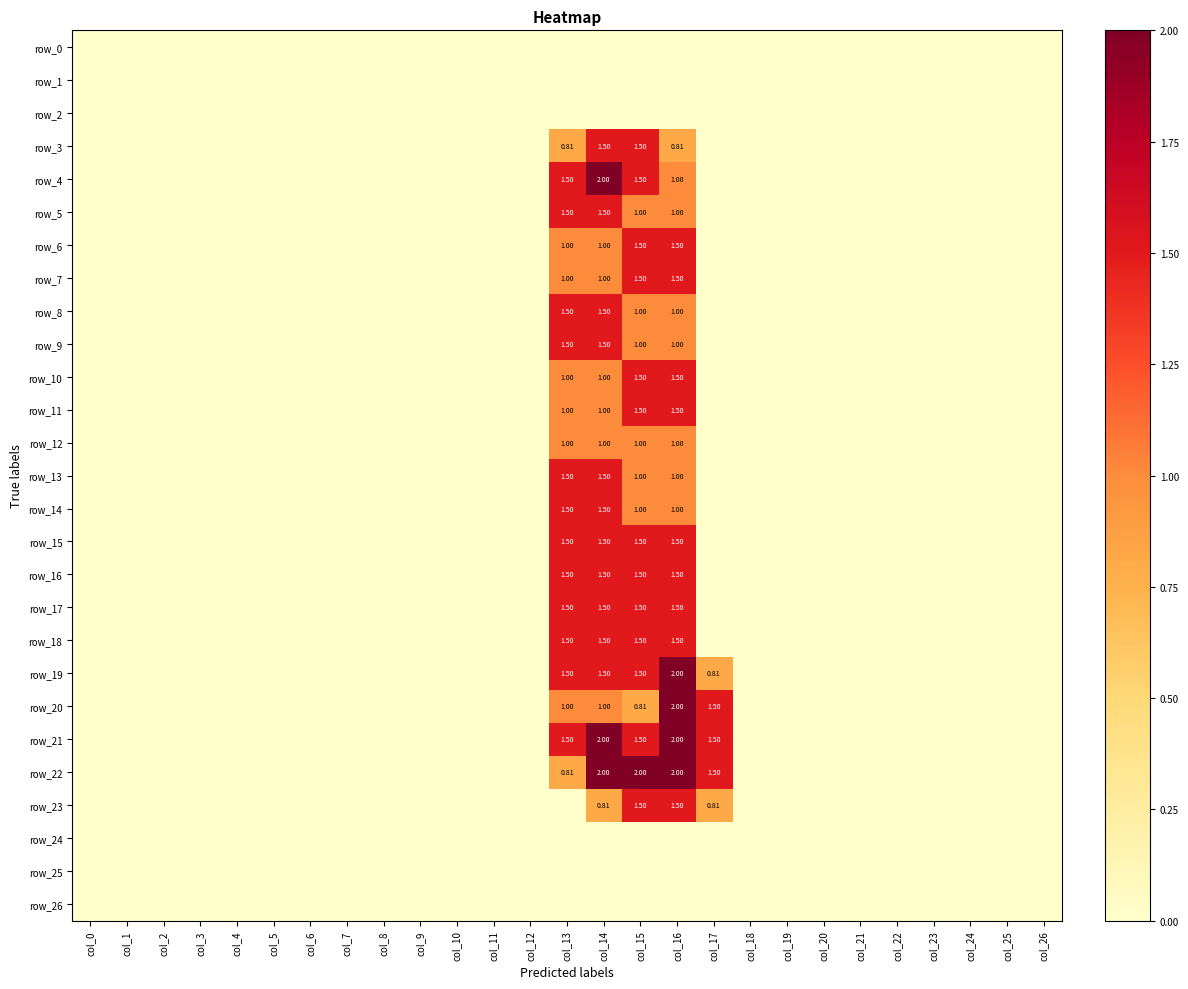

Reading left to right, transcribe all the data shown in this chart.

row_0: 0.0	0.0	0.0	0.0	0.0	0.0	0.0	0.0	0.0	0.0	0.0	0.0	0.0	0.0	0.0	0.0	0.0	0.0	0.0	0.0	0.0	0.0	0.0	0.0	0.0	0.0	0.0
row_1: 0.0	0.0	0.0	0.0	0.0	0.0	0.0	0.0	0.0	0.0	0.0	0.0	0.0	0.0	0.0	0.0	0.0	0.0	0.0	0.0	0.0	0.0	0.0	0.0	0.0	0.0	0.0
row_2: 0.0	0.0	0.0	0.0	0.0	0.0	0.0	0.0	0.0	0.0	0.0	0.0	0.0	0.0	0.0	0.0	0.0	0.0	0.0	0.0	0.0	0.0	0.0	0.0	0.0	0.0	0.0
row_3: 0.0	0.0	0.0	0.0	0.0	0.0	0.0	0.0	0.0	0.0	0.0	0.0	0.0	0.8	1.5	1.5	0.8	0.0	0.0	0.0	0.0	0.0	0.0	0.0	0.0	0.0	0.0
row_4: 0.0	0.0	0.0	0.0	0.0	0.0	0.0	0.0	0.0	0.0	0.0	0.0	0.0	1.5	2.0	1.5	1.0	0.0	0.0	0.0	0.0	0.0	0.0	0.0	0.0	0.0	0.0
row_5: 0.0	0.0	0.0	0.0	0.0	0.0	0.0	0.0	0.0	0.0	0.0	0.0	0.0	1.5	1.5	1.0	1.0	0.0	0.0	0.0	0.0	0.0	0.0	0.0	0.0	0.0	0.0
row_6: 0.0	0.0	0.0	0.0	0.0	0.0	0.0	0.0	0.0	0.0	0.0	0.0	0.0	1.0	1.0	1.5	1.5	0.0	0.0	0.0	0.0	0.0	0.0	0.0	0.0	0.0	0.0
row_7: 0.0	0.0	0.0	0.0	0.0	0.0	0.0	0.0	0.0	0.0	0.0	0.0	0.0	1.0	1.0	1.5	1.5	0.0	0.0	0.0	0.0	0.0	0.0	0.0	0.0	0.0	0.0
row_8: 0.0	0.0	0.0	0.0	0.0	0.0	0.0	0.0	0.0	0.0	0.0	0.0	0.0	1.5	1.5	1.0	1.0	0.0	0.0	0.0	0.0	0.0	0.0	0.0	0.0	0.0	0.0
row_9: 0.0	0.0	0.0	0.0	0.0	0.0	0.0	0.0	0.0	0.0	0.0	0.0	0.0	1.5	1.5	1.0	1.0	0.0	0.0	0.0	0.0	0.0	0.0	0.0	0.0	0.0	0.0
row_10: 0.0	0.0	0.0	0.0	0.0	0.0	0.0	0.0	0.0	0.0	0.0	0.0	0.0	1.0	1.0	1.5	1.5	0.0	0.0	0.0	0.0	0.0	0.0	0.0	0.0	0.0	0.0
row_11: 0.0	0.0	0.0	0.0	0.0	0.0	0.0	0.0	0.0	0.0	0.0	0.0	0.0	1.0	1.0	1.5	1.5	0.0	0.0	0.0	0.0	0.0	0.0	0.0	0.0	0.0	0.0
row_12: 0.0	0.0	0.0	0.0	0.0	0.0	0.0	0.0	0.0	0.0	0.0	0.0	0.0	1.0	1.0	1.0	1.0	0.0	0.0	0.0	0.0	0.0	0.0	0.0	0.0	0.0	0.0
row_13: 0.0	0.0	0.0	0.0	0.0	0.0	0.0	0.0	0.0	0.0	0.0	0.0	0.0	1.5	1.5	1.0	1.0	0.0	0.0	0.0	0.0	0.0	0.0	0.0	0.0	0.0	0.0
row_14: 0.0	0.0	0.0	0.0	0.0	0.0	0.0	0.0	0.0	0.0	0.0	0.0	0.0	1.5	1.5	1.0	1.0	0.0	0.0	0.0	0.0	0.0	0.0	0.0	0.0	0.0	0.0
row_15: 0.0	0.0	0.0	0.0	0.0	0.0	0.0	0.0	0.0	0.0	0.0	0.0	0.0	1.5	1.5	1.5	1.5	0.0	0.0	0.0	0.0	0.0	0.0	0.0	0.0	0.0	0.0
row_16: 0.0	0.0	0.0	0.0	0.0	0.0	0.0	0.0	0.0	0.0	0.0	0.0	0.0	1.5	1.5	1.5	1.5	0.0	0.0	0.0	0.0	0.0	0.0	0.0	0.0	0.0	0.0
row_17: 0.0	0.0	0.0	0.0	0.0	0.0	0.0	0.0	0.0	0.0	0.0	0.0	0.0	1.5	1.5	1.5	1.5	0.0	0.0	0.0	0.0	0.0	0.0	0.0	0.0	0.0	0.0
row_18: 0.0	0.0	0.0	0.0	0.0	0.0	0.0	0.0	0.0	0.0	0.0	0.0	0.0	1.5	1.5	1.5	1.5	0.0	0.0	0.0	0.0	0.0	0.0	0.0	0.0	0.0	0.0
row_19: 0.0	0.0	0.0	0.0	0.0	0.0	0.0	0.0	0.0	0.0	0.0	0.0	0.0	1.5	1.5	1.5	2.0	0.8	0.0	0.0	0.0	0.0	0.0	0.0	0.0	0.0	0.0
row_20: 0.0	0.0	0.0	0.0	0.0	0.0	0.0	0.0	0.0	0.0	0.0	0.0	0.0	1.0	1.0	0.8	2.0	1.5	0.0	0.0	0.0	0.0	0.0	0.0	0.0	0.0	0.0
row_21: 0.0	0.0	0.0	0.0	0.0	0.0	0.0	0.0	0.0	0.0	0.0	0.0	0.0	1.5	2.0	1.5	2.0	1.5	0.0	0.0	0.0	0.0	0.0	0.0	0.0	0.0	0.0
row_22: 0.0	0.0	0.0	0.0	0.0	0.0	0.0	0.0	0.0	0.0	0.0	0.0	0.0	0.8	2.0	2.0	2.0	1.5	0.0	0.0	0.0	0.0	0.0	0.0	0.0	0.0	0.0
row_23: 0.0	0.0	0.0	0.0	0.0	0.0	0.0	0.0	0.0	0.0	0.0	0.0	0.0	0.0	0.8	1.5	1.5	0.8	0.0	0.0	0.0	0.0	0.0	0.0	0.0	0.0	0.0
row_24: 0.0	0.0	0.0	0.0	0.0	0.0	0.0	0.0	0.0	0.0	0.0	0.0	0.0	0.0	0.0	0.0	0.0	0.0	0.0	0.0	0.0	0.0	0.0	0.0	0.0	0.0	0.0
row_25: 0.0	0.0	0.0	0.0	0.0	0.0	0.0	0.0	0.0	0.0	0.0	0.0	0.0	0.0	0.0	0.0	0.0	0.0	0.0	0.0	0.0	0.0	0.0	0.0	0.0	0.0	0.0
row_26: 0.0	0.0	0.0	0.0	0.0	0.0	0.0	0.0	0.0	0.0	0.0	0.0	0.0	0.0	0.0	0.0	0.0	0.0	0.0	0.0	0.0	0.0	0.0	0.0	0.0	0.0	0.0